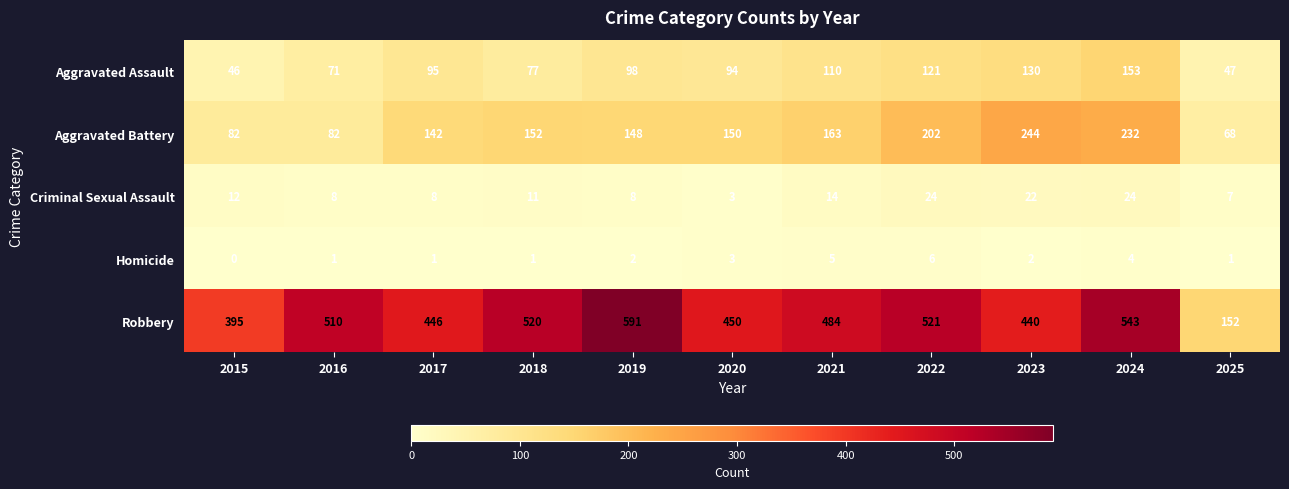

Which series has the largest total across all categories?

Robbery